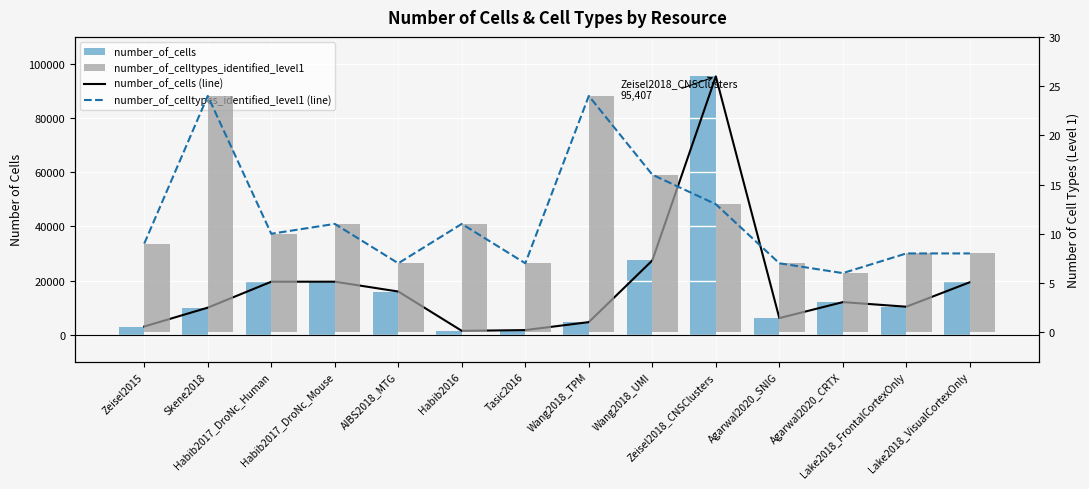

What is the lowest value of the number_of_cells series?

1402